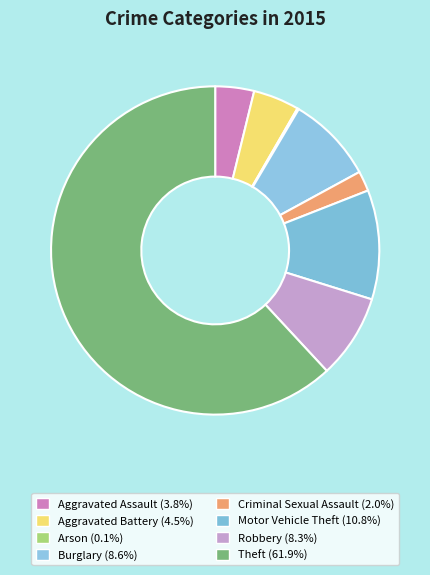

Rank the categories by value from lowest to highest.

Arson, Criminal Sexual Assault, Aggravated Assault, Aggravated Battery, Robbery, Burglary, Motor Vehicle Theft, Theft